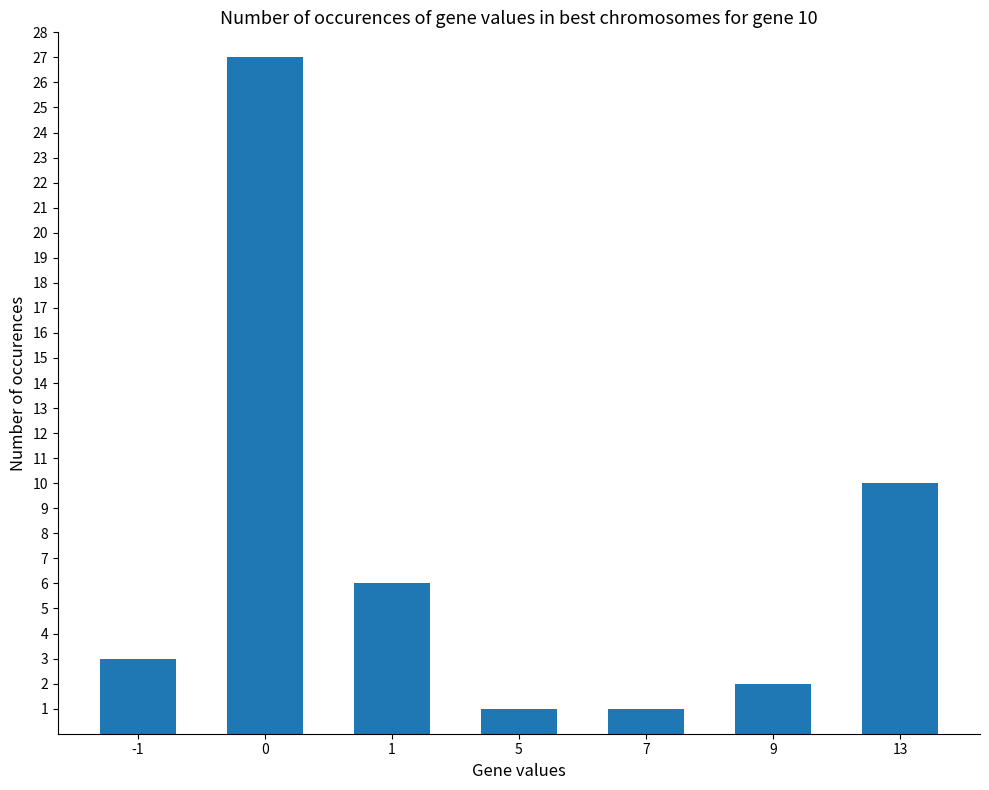

The chart shows a value of 5 at -1. True or false?

False